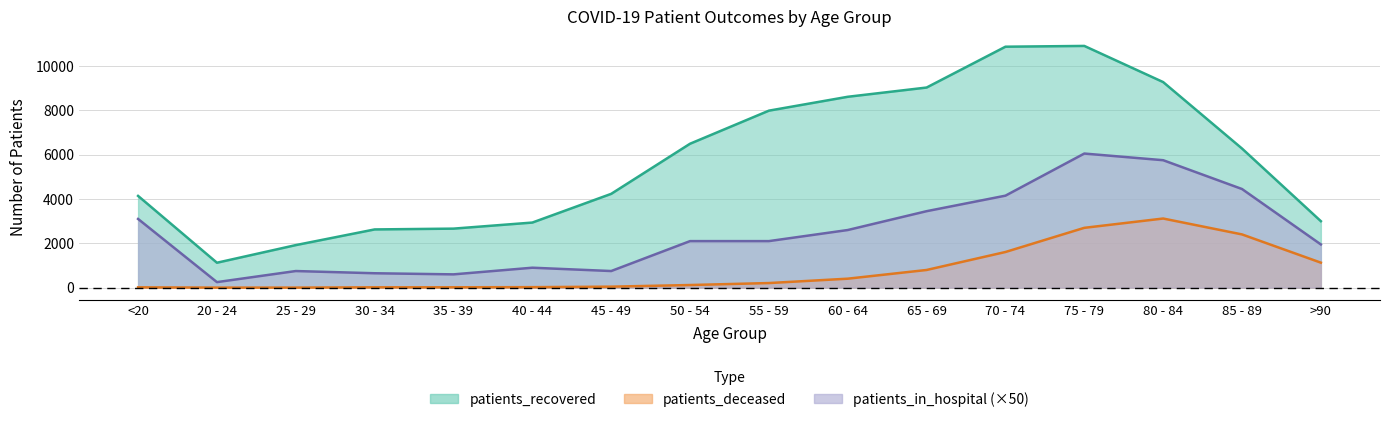

Reading left to right, extract all data points from this chart.

patients_in_hospital: <20=3100	20 - 24=250	25 - 29=750	30 - 34=650	35 - 39=600	40 - 44=900	45 - 49=750	50 - 54=2100	55 - 59=2100	60 - 64=2600	65 - 69=3450	70 - 74=4150	75 - 79=6050	80 - 84=5750	85 - 89=4450	>90=1950
patients_recovered: <20=4139	20 - 24=1125	25 - 29=1920	30 - 34=2627	35 - 39=2663	40 - 44=2937	45 - 49=4232	50 - 54=6493	55 - 59=7985	60 - 64=8611	65 - 69=9028	70 - 74=10870	75 - 79=10905	80 - 84=9274	85 - 89=6276	>90=2999
patients_deceased: <20=15	20 - 24=3	25 - 29=3	30 - 34=16	35 - 39=17	40 - 44=23	45 - 49=45	50 - 54=119	55 - 59=208	60 - 64=405	65 - 69=798	70 - 74=1609	75 - 79=2699	80 - 84=3119	85 - 89=2402	>90=1128